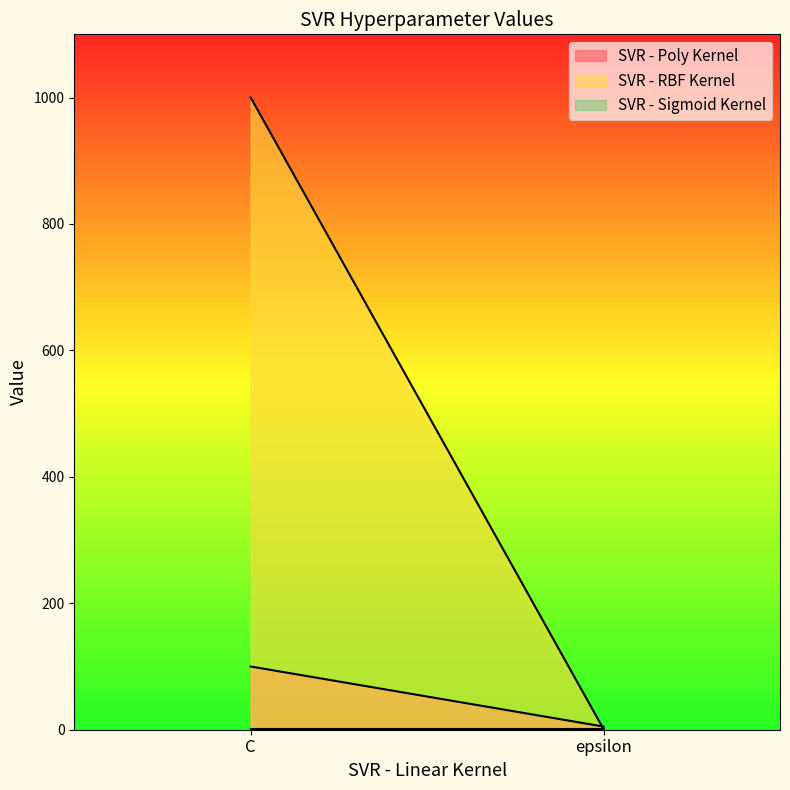

Is the value of SVR - RBF Kernel at C greater than the value of SVR - Sigmoid Kernel at epsilon?

Yes